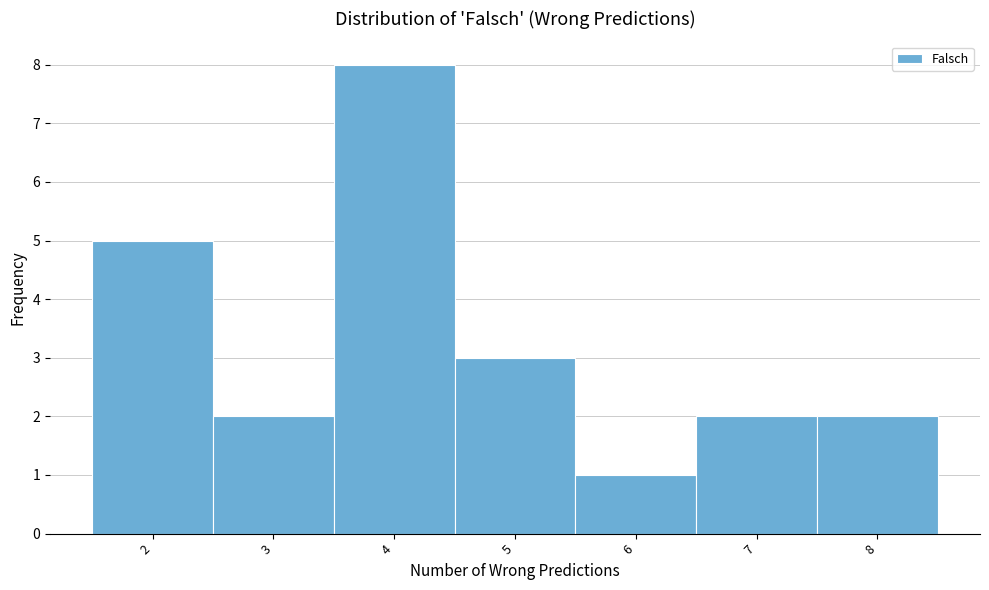

What is the height of the bar covering 1.5 to 2.5 on the x-axis? The values are not printed on the chart, so give them approximately, as read against the axis.

5